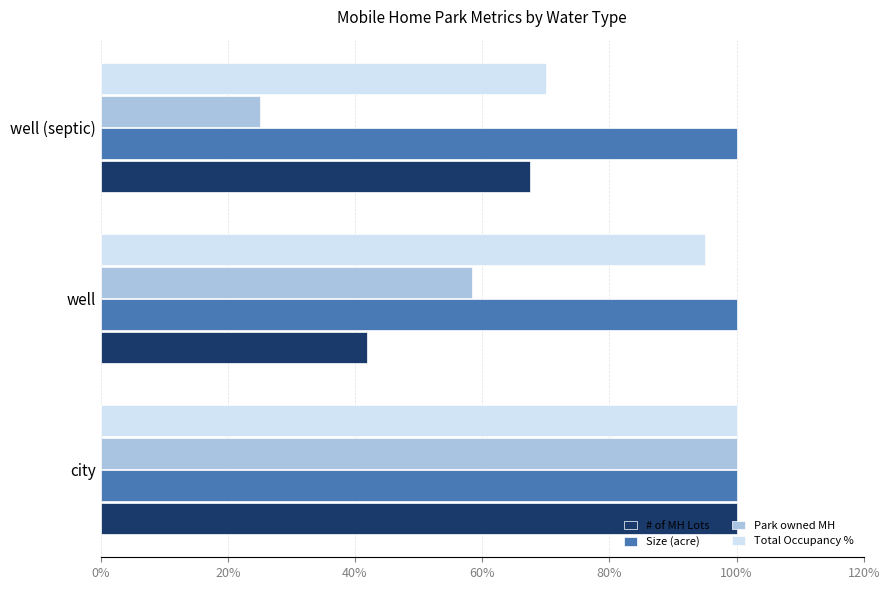

What value does the # of MH Lots series have at well?

41.9